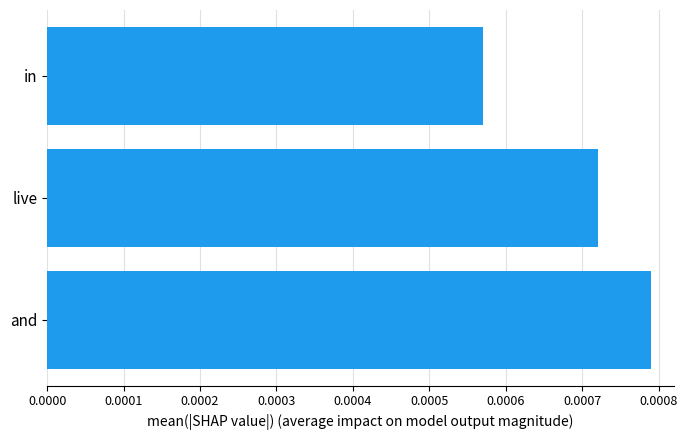

Where is the data nearest to the value 0?

in